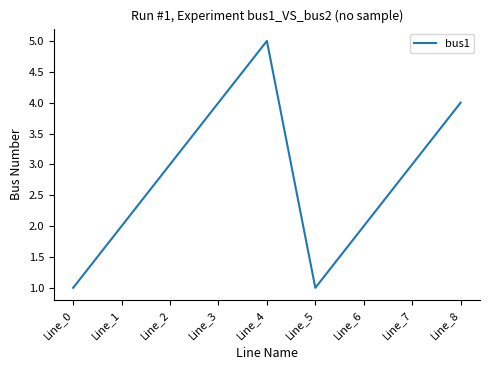

Is it true that the value at Line_6 is 1?

False